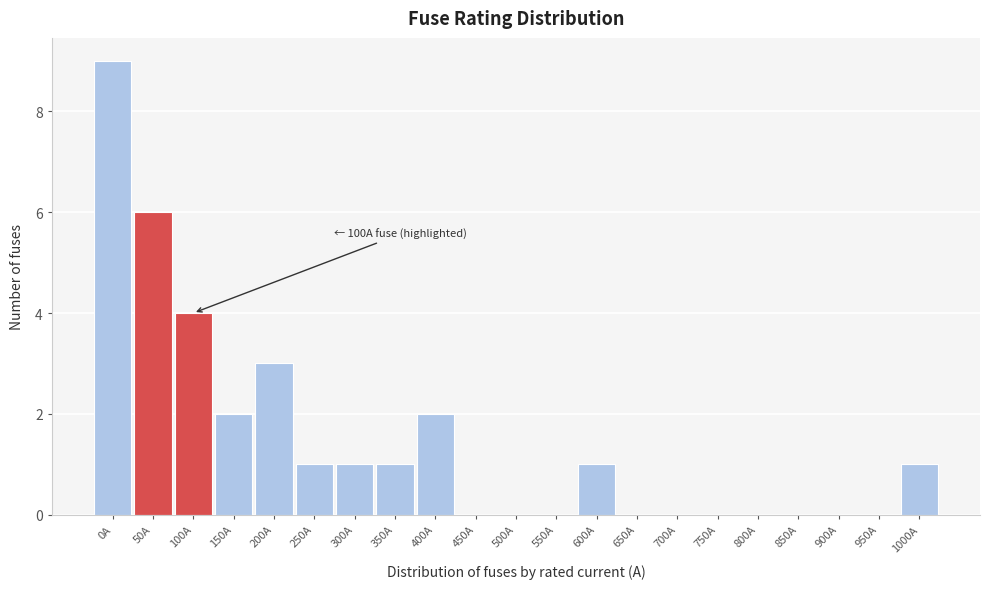

Reading left to right, what are all the values shown in this chart?

0A=9	50A=6	100A=4	150A=2	200A=3	250A=1	300A=1	350A=1	400A=2	450A=0	500A=0	550A=0	600A=1	650A=0	700A=0	750A=0	800A=0	850A=0	900A=0	950A=0	1000A=1